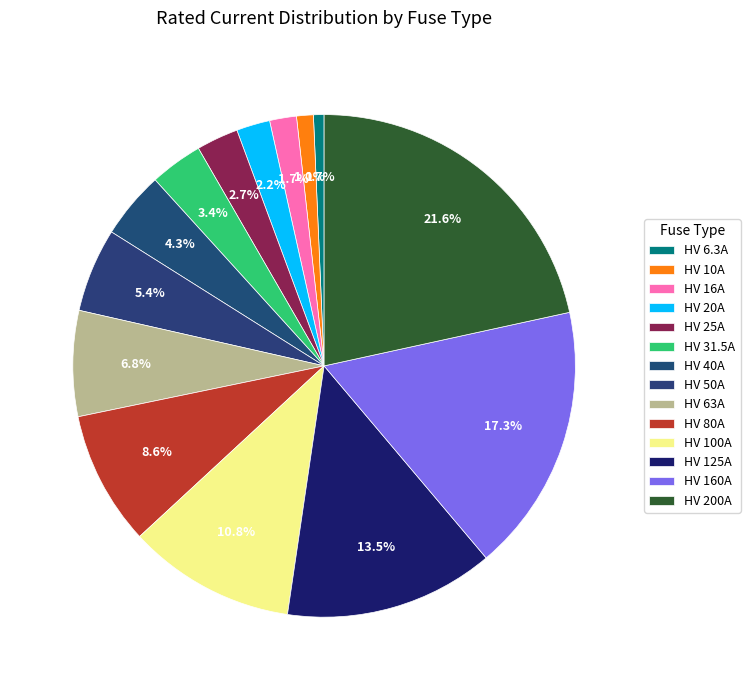

Which slice is the largest?

HV 200A